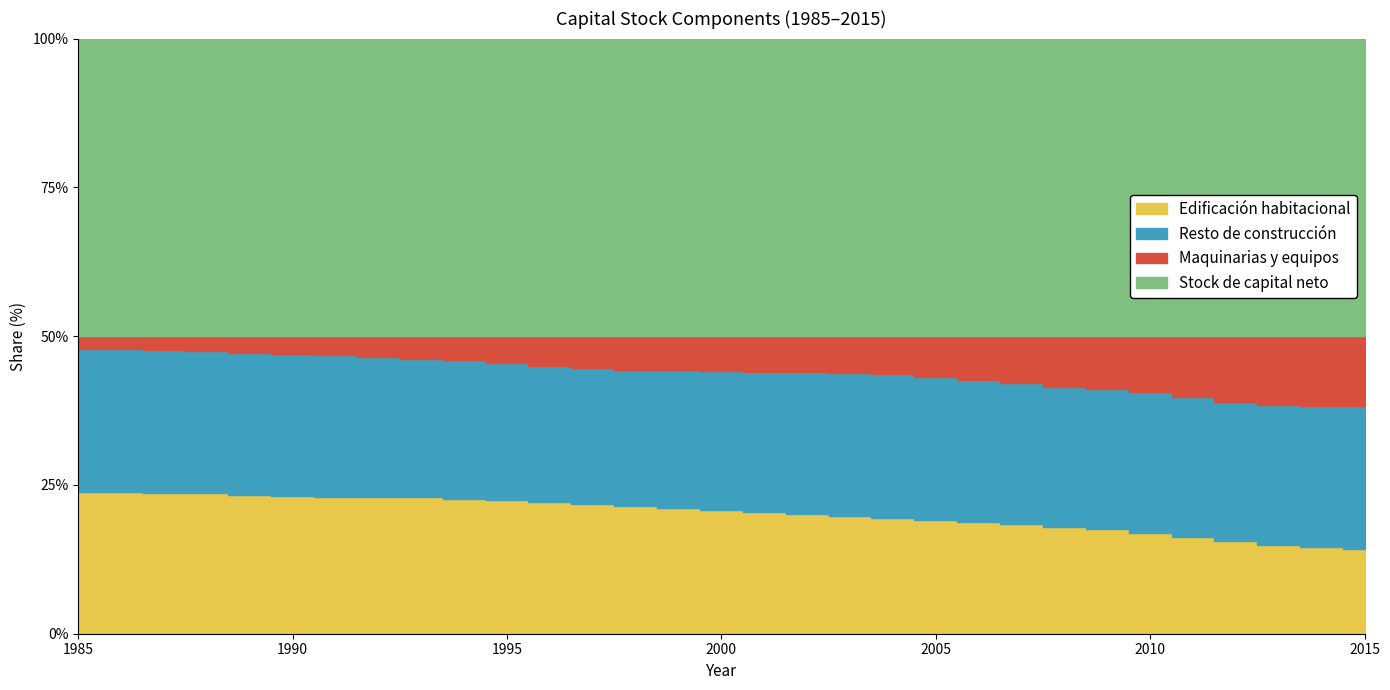

True or false: Edificación habitacional and Stock de capital neto cross at least once.

False